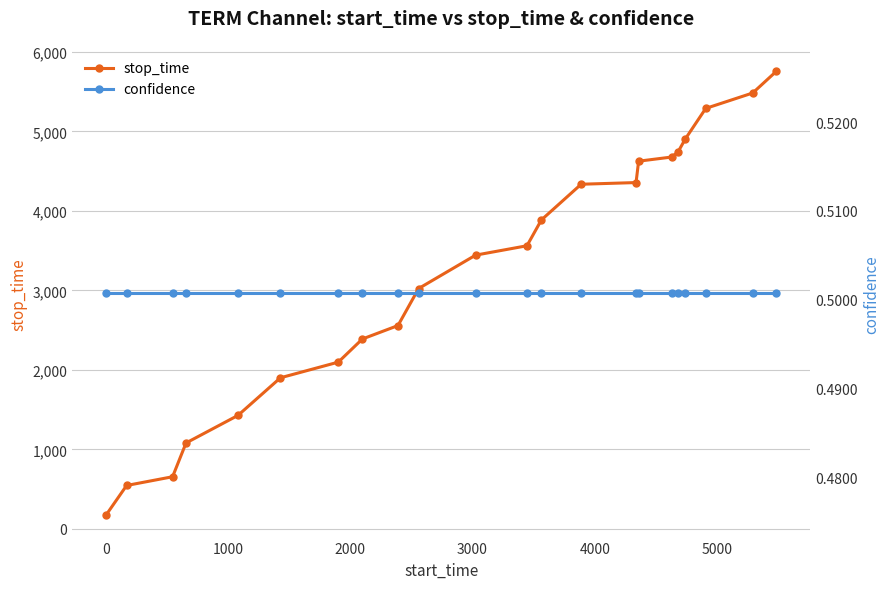

True or false: stop_time has more than 1 interior local peaks.

False